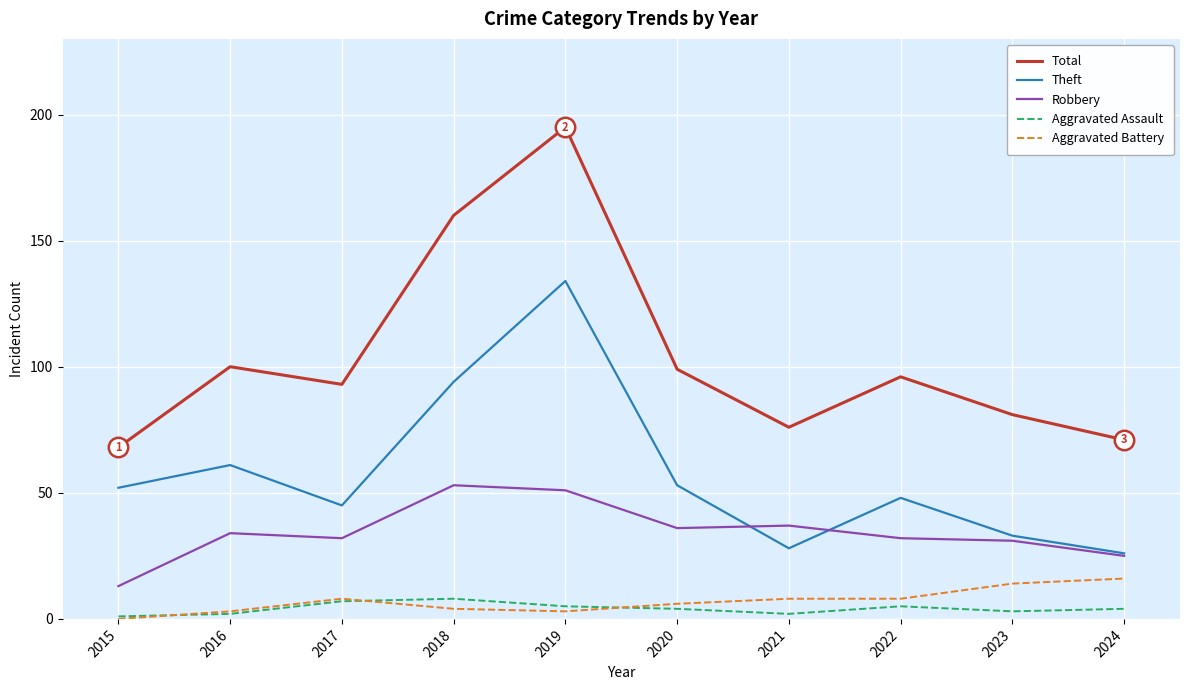

True or false: Aggravated Assault and Total cross at least once.

False